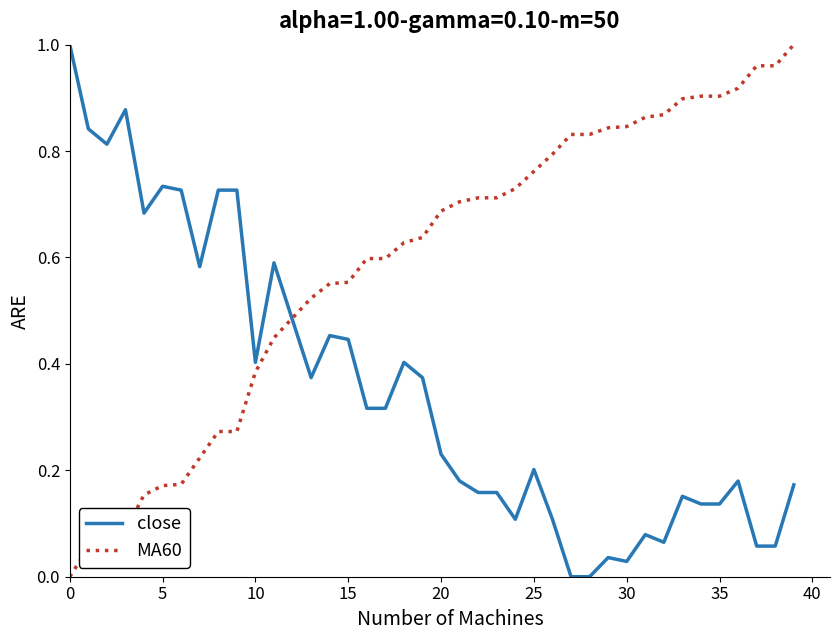

Rank the series by their average value, from lowest to highest.

close, MA60